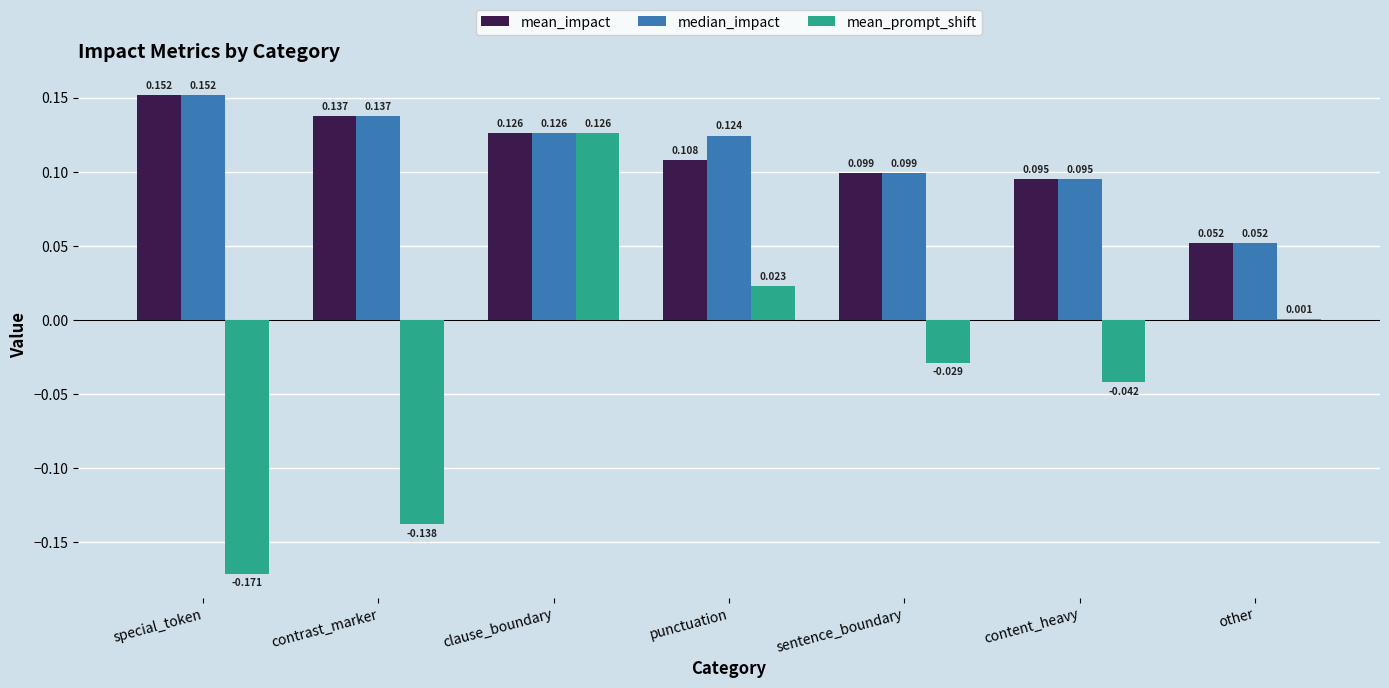

Which series has the largest total across all categories?

median_impact